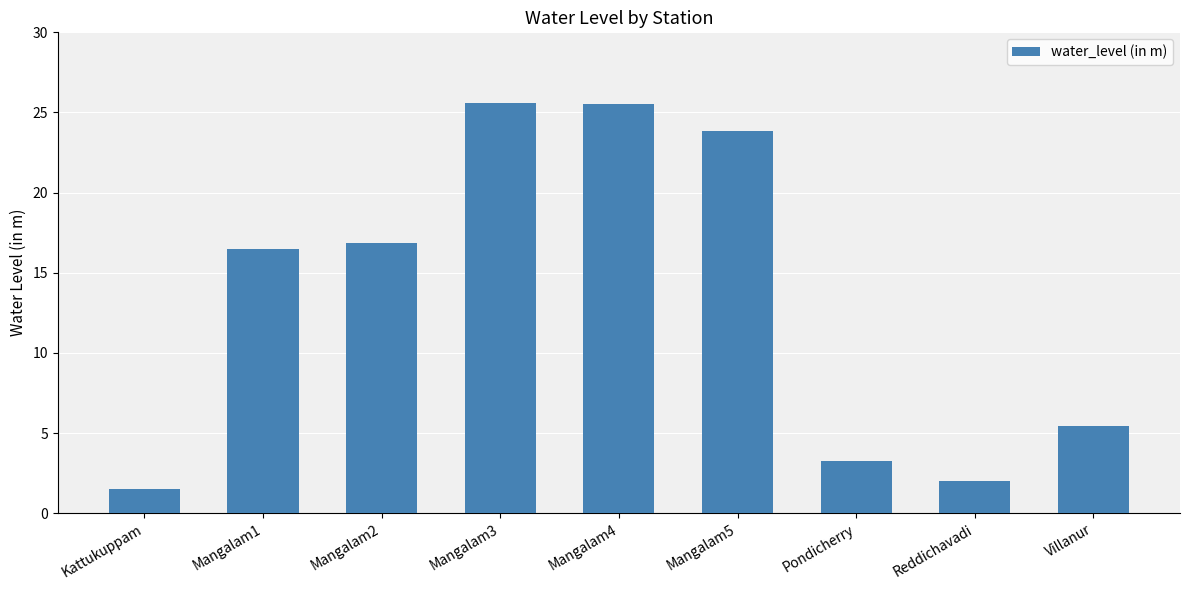

What is the label of the 9th bar from the left?

Villanur